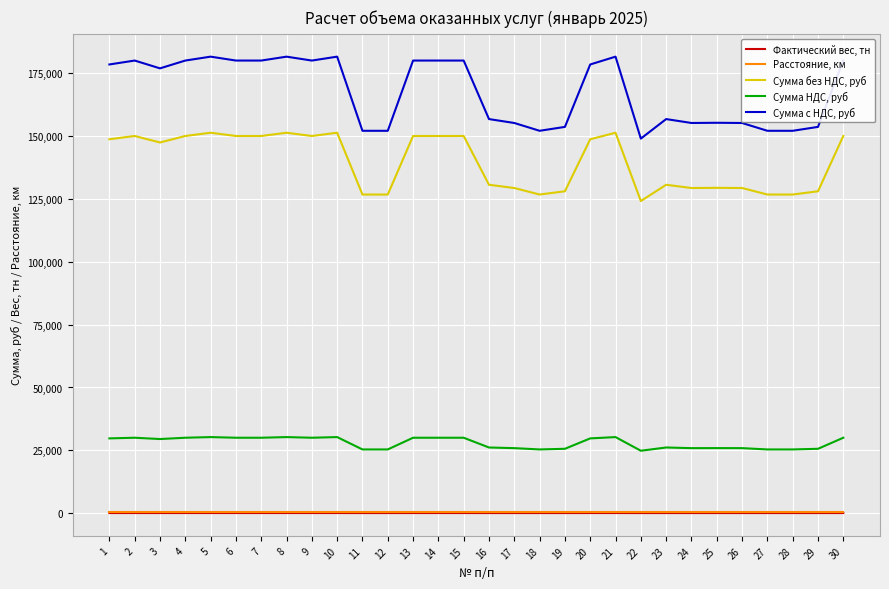

List the series in order of their peak value, highest first.

Сумма с НДС, руб, Сумма без НДС, руб, Сумма НДС, руб, Расстояние, км, Фактический вес, тн